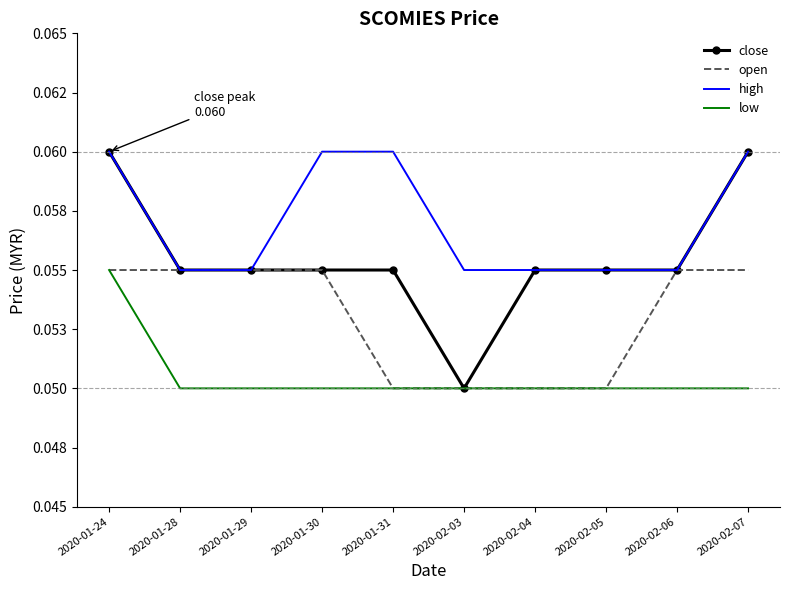

What are all the series names shown in the legend?

close, open, high, low